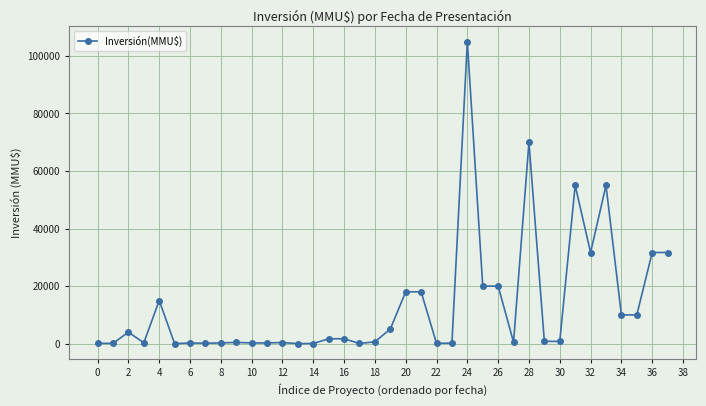

True or false: there are more than 0 points higher than both neighbors.

True